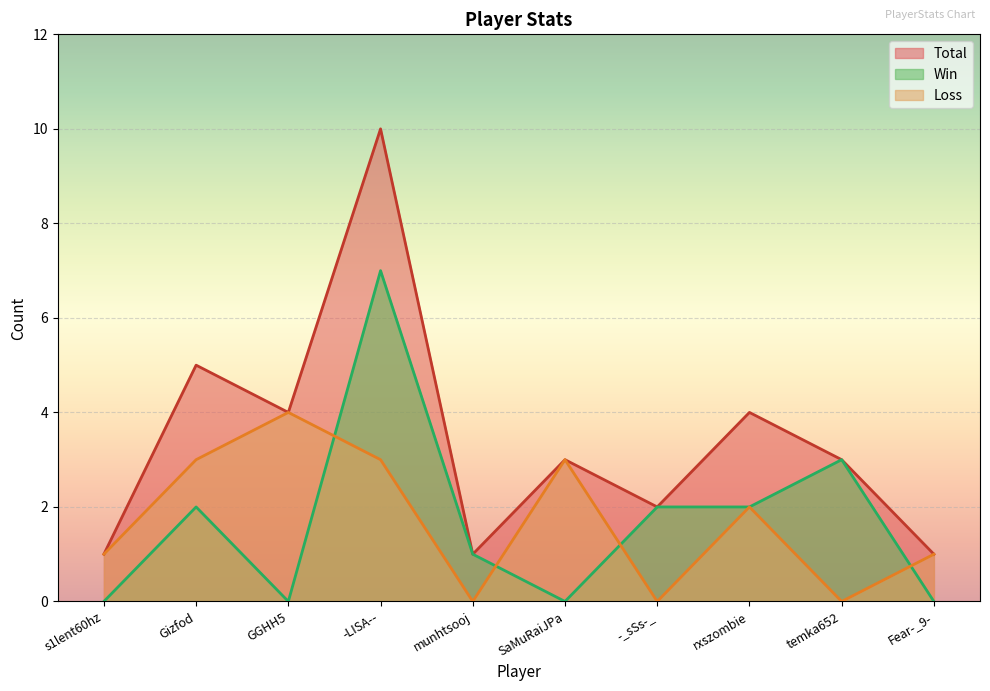

Reading left to right, transcribe all the data shown in this chart.

Total: s1lent60hz=1	Gizfod=5	GGHH5=4	-LISA--=10	munhtsooj=1	SaMuRaiJPa=3	-_sSs-_=2	rxszombie=4	temka652=3	Fear-_9-=1
Win: s1lent60hz=0	Gizfod=2	GGHH5=0	-LISA--=7	munhtsooj=1	SaMuRaiJPa=0	-_sSs-_=2	rxszombie=2	temka652=3	Fear-_9-=0
Loss: s1lent60hz=1	Gizfod=3	GGHH5=4	-LISA--=3	munhtsooj=0	SaMuRaiJPa=3	-_sSs-_=0	rxszombie=2	temka652=0	Fear-_9-=1